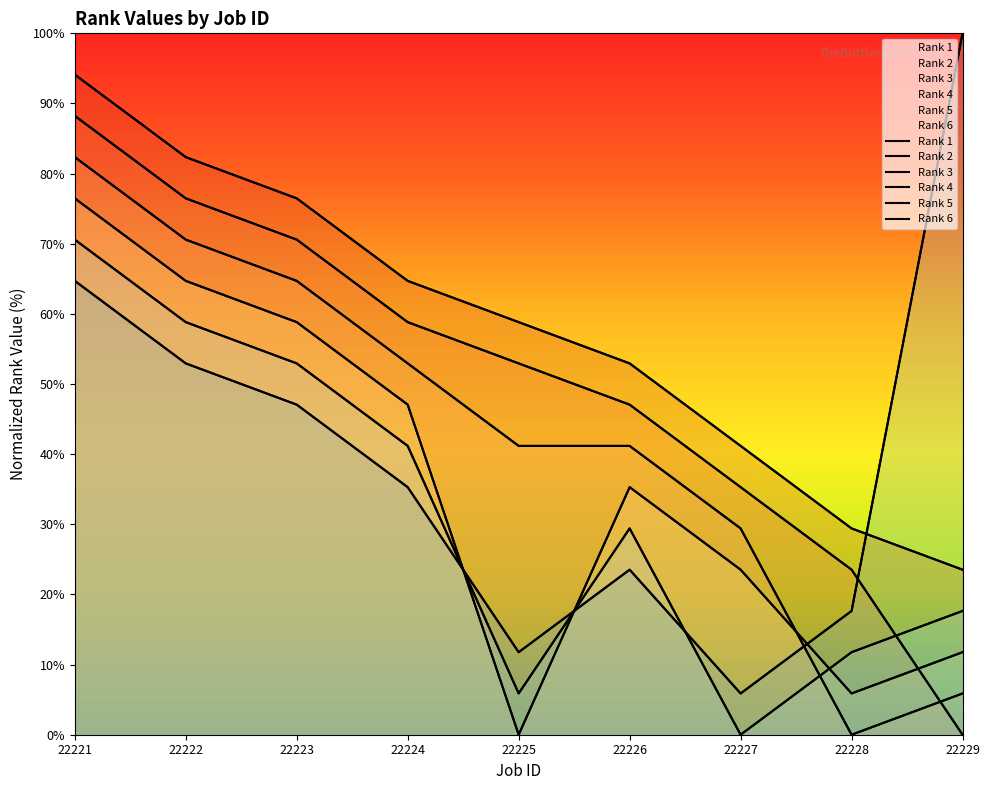

Between 22228 and 22221, which is larger?

22221